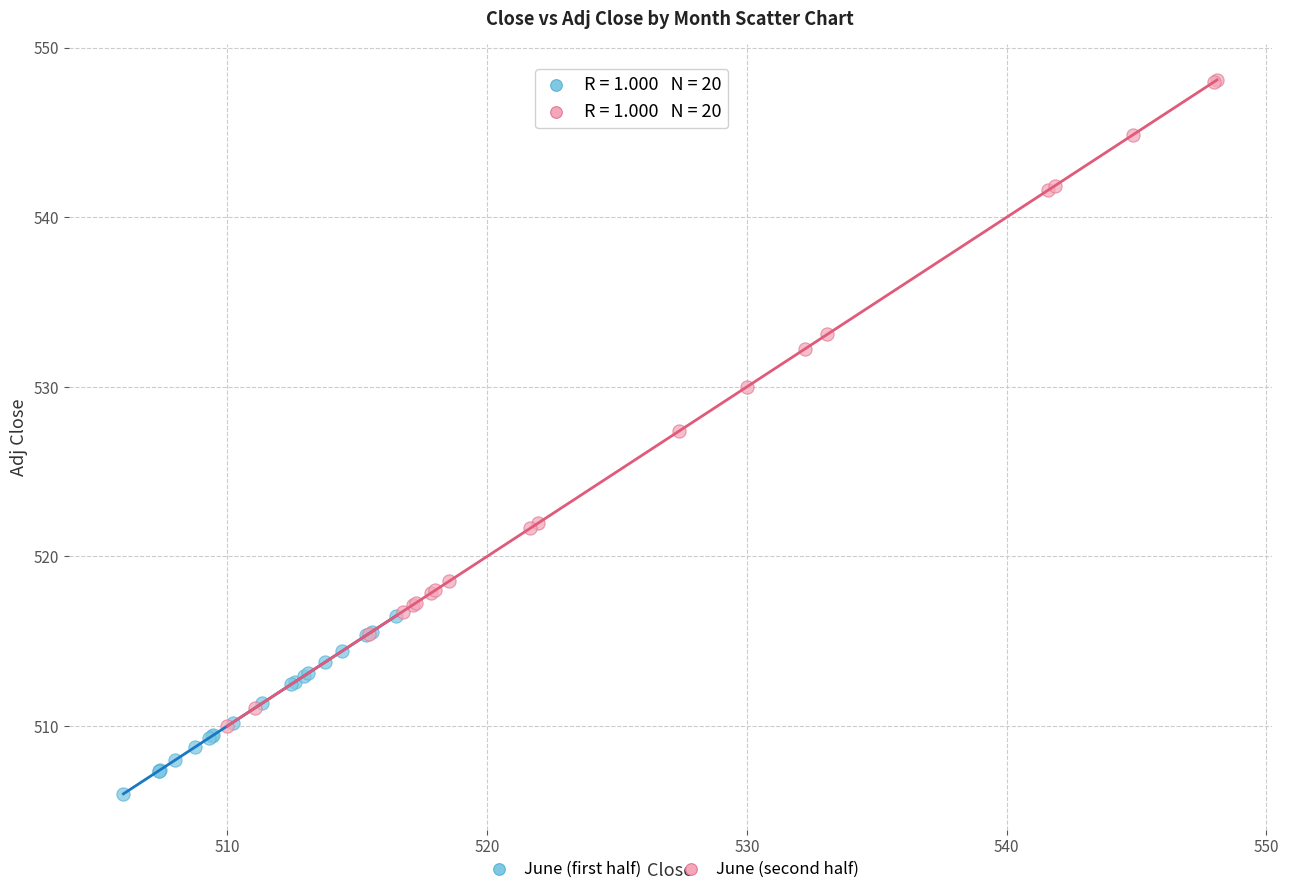

Which series reaches the maximum Y coordinate?

June (second half)